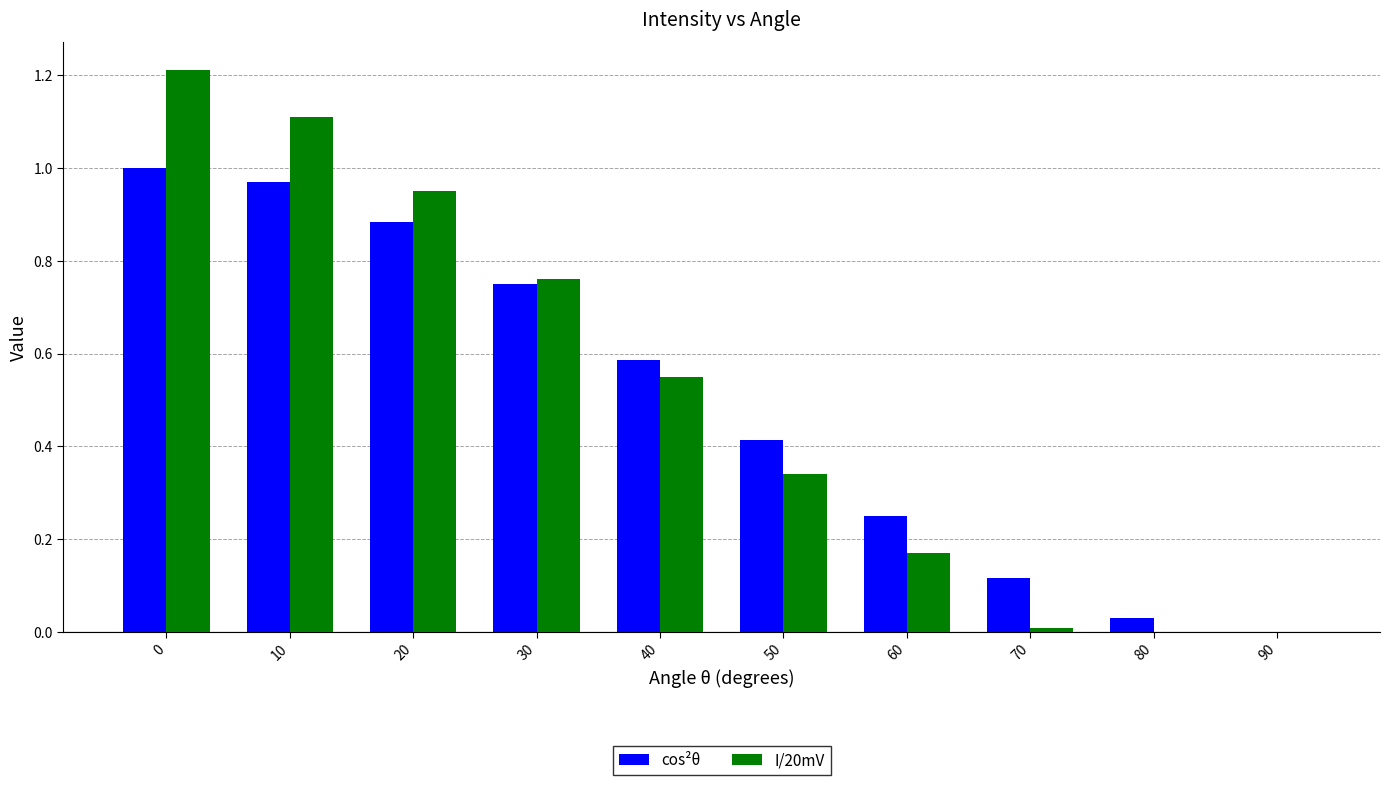

How many positive values does the cos²θ series have?

9